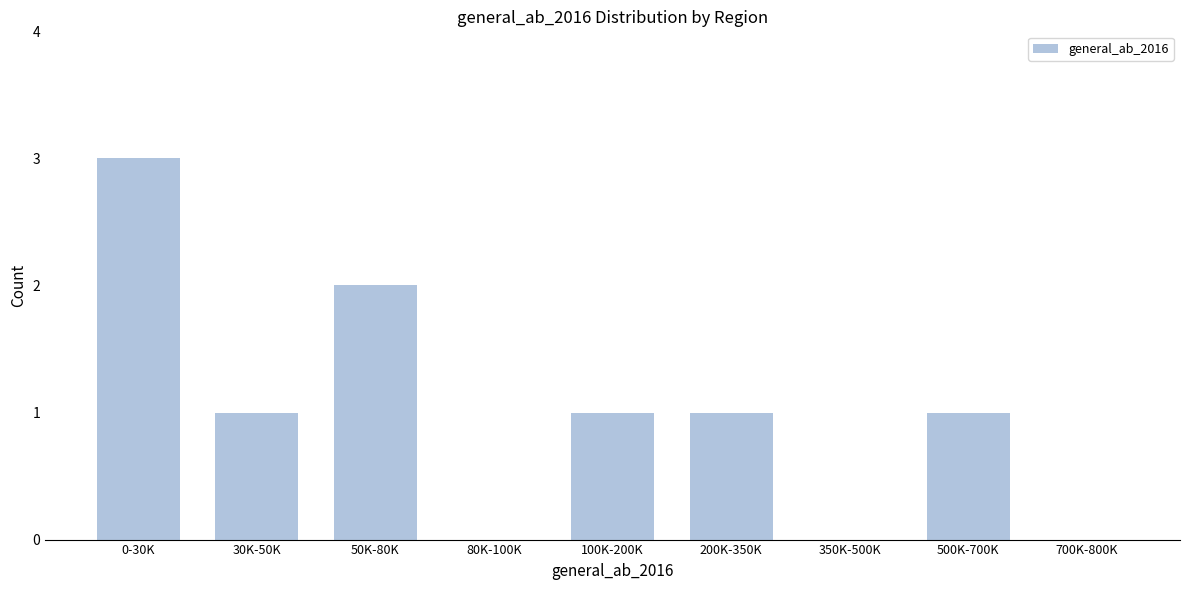

Reading right to left, extract all data points from this chart.

700K-800K=0	500K-700K=1	350K-500K=0	200K-350K=1	100K-200K=1	80K-100K=0	50K-80K=2	30K-50K=1	0-30K=3